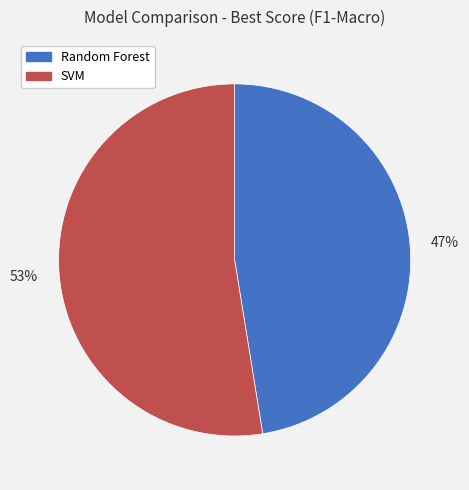

Is SVM the majority of the pie?

Yes